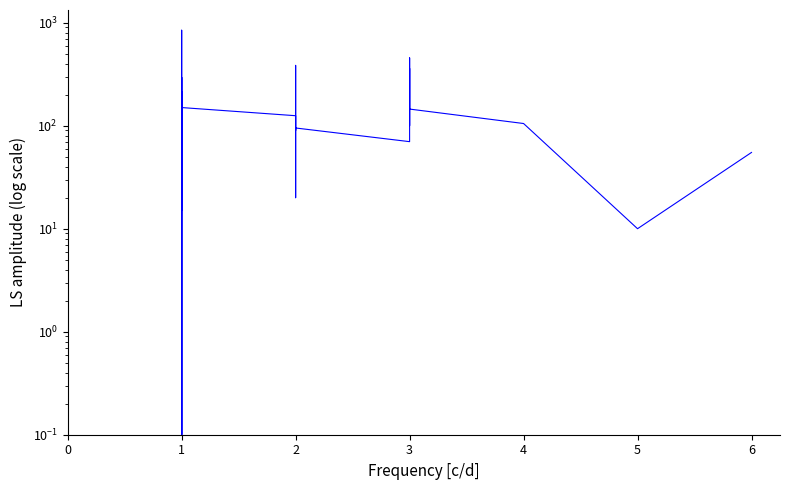

How many interior local peaks (higher than both neighbors) does the data have?

13